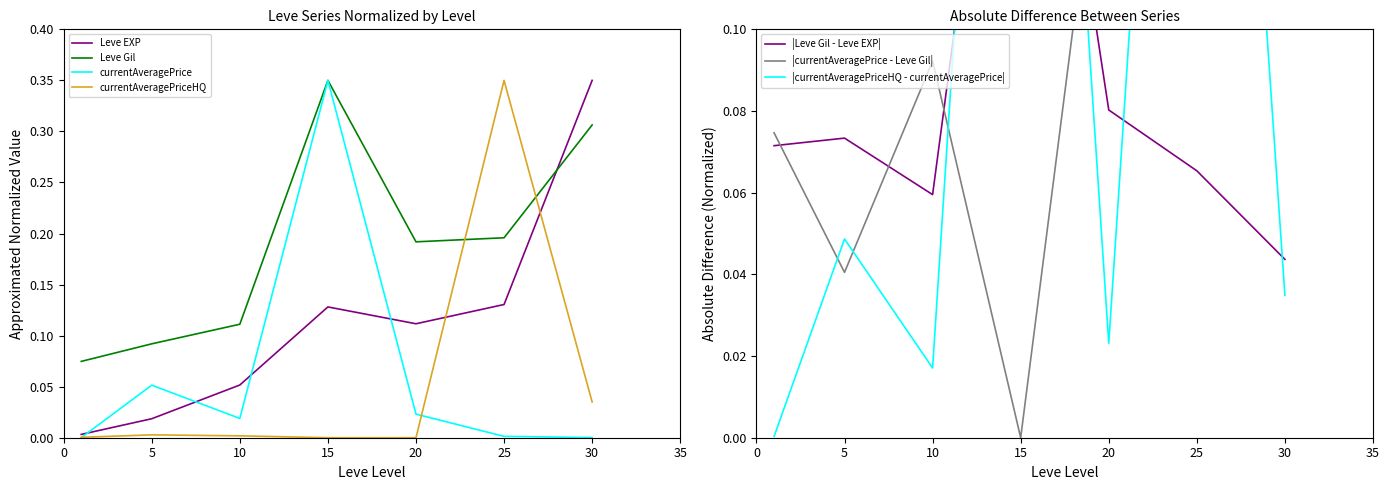

How many interior local peaks does the Leve EXP series have?

1